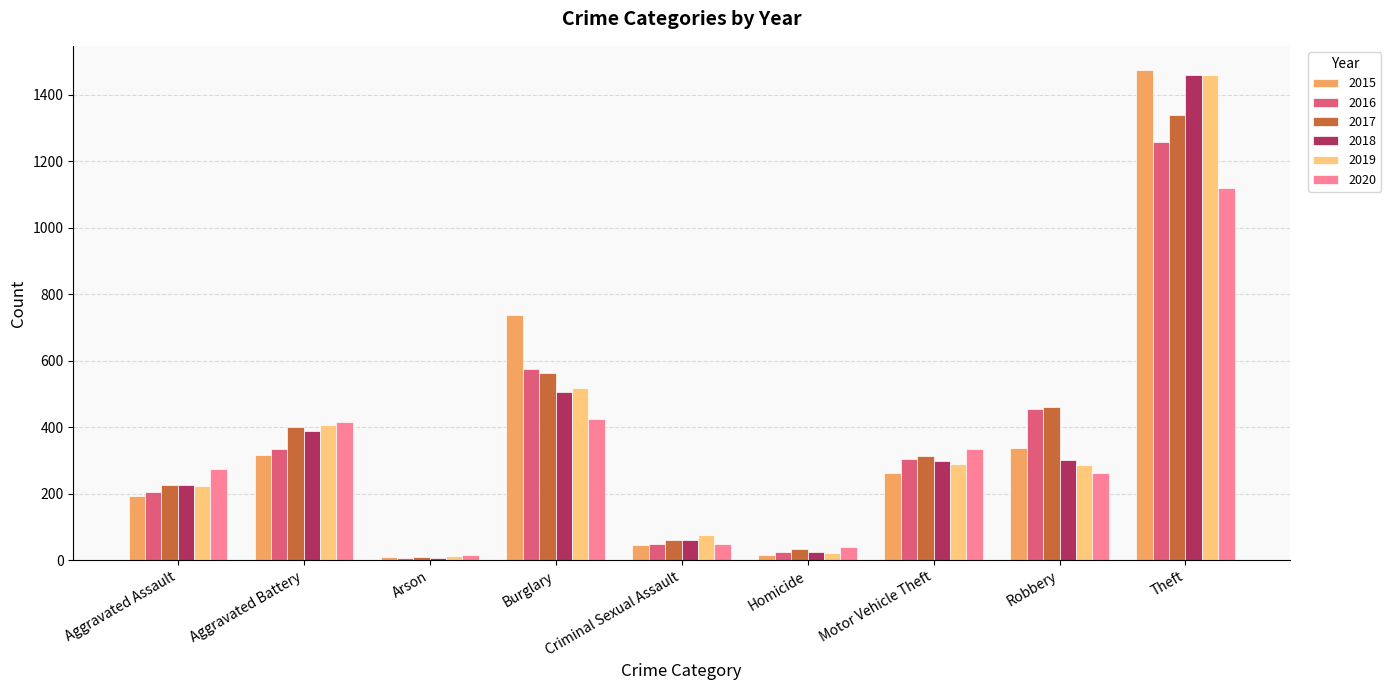

How many values in the 2020 series are below 273?

4